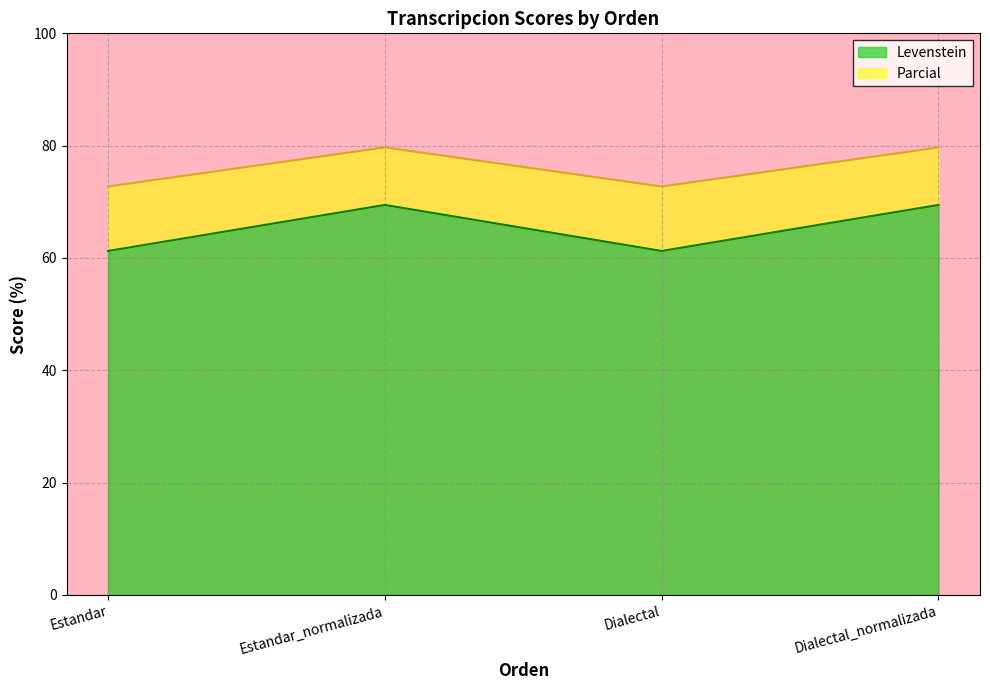

What is the total value across all series at Estandar_normalizada?

79.7